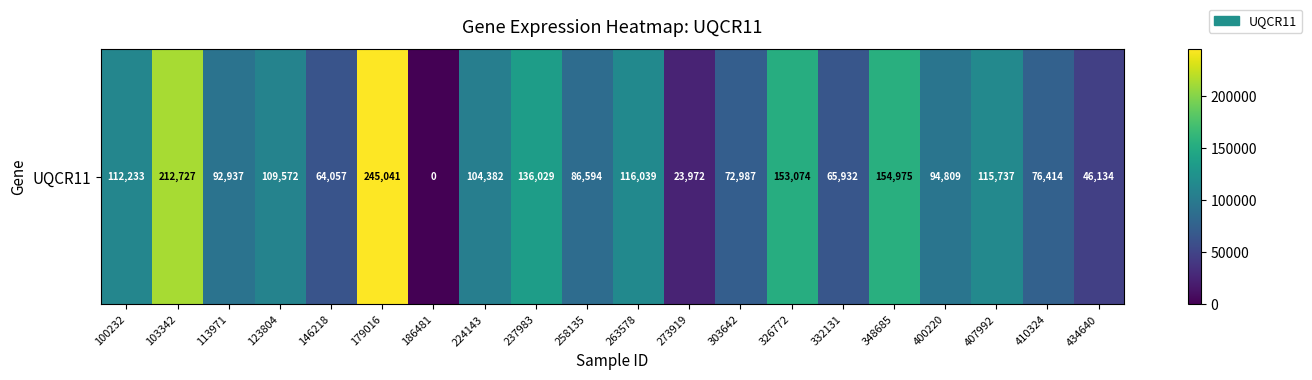

Where does the data first go above 104382?

100232